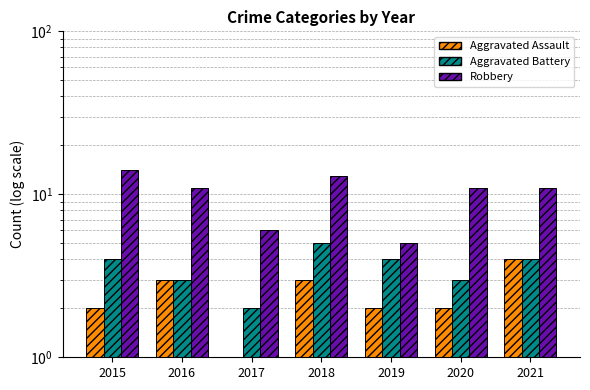

At which category does the chart reach its peak across all series?

2015